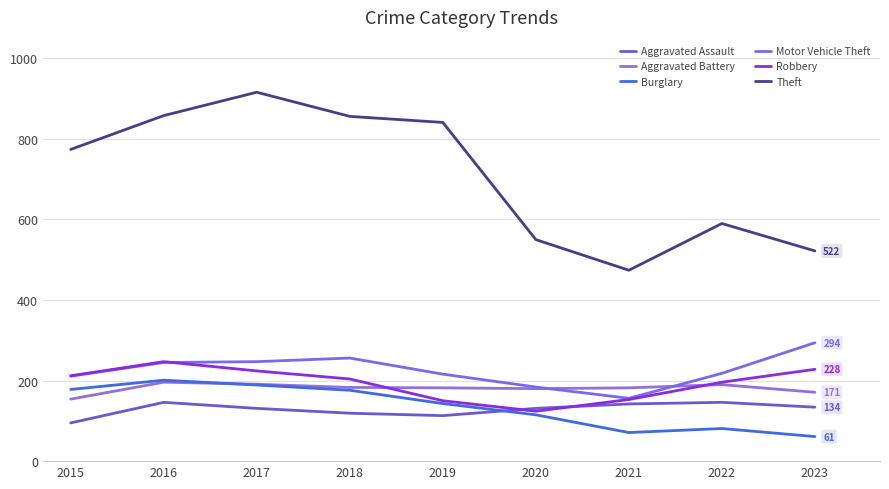

Rank the series by their maximum value, from lowest to highest.

Aggravated Assault, Aggravated Battery, Burglary, Robbery, Motor Vehicle Theft, Theft